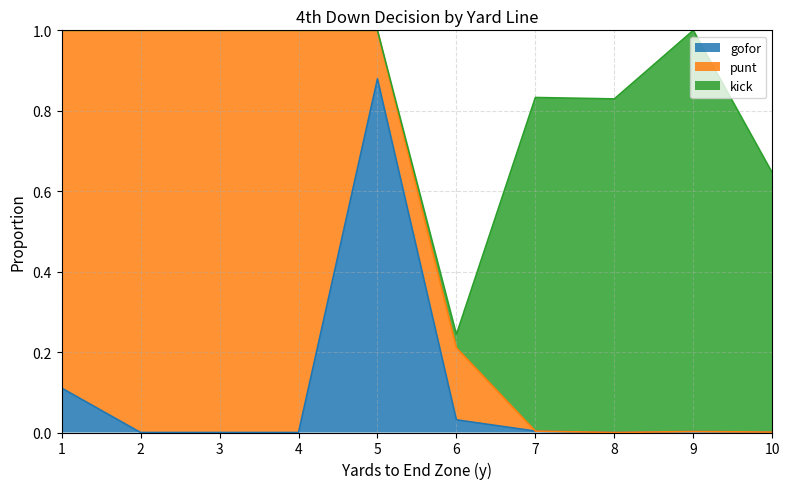

Is the value of punt at 9 greater than the value of gofor at 1?

No